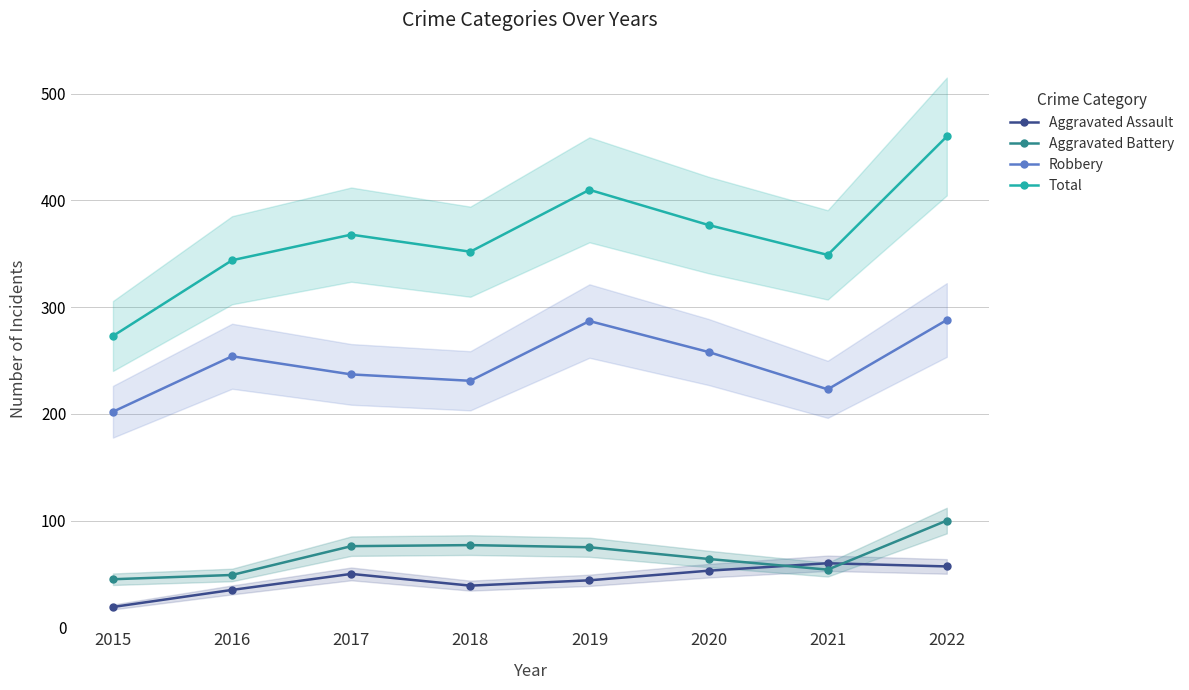

At which label does Aggravated Assault reach its minimum?

2015